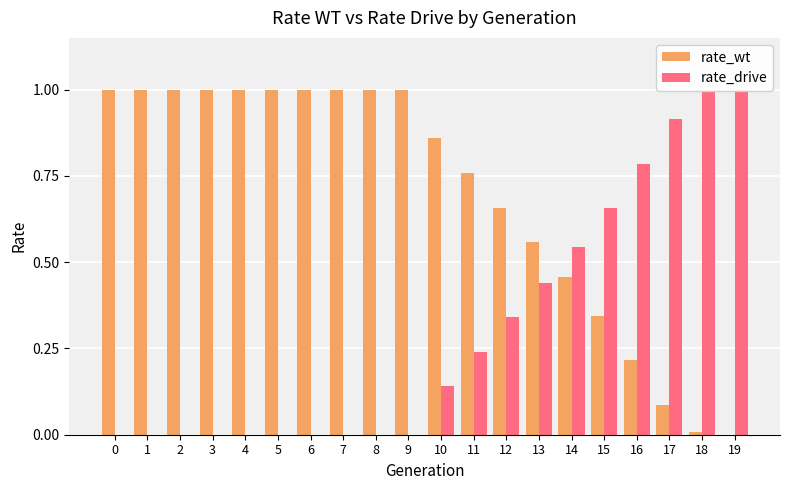

What is the difference between the second highest and minimum values in the rate_drive series?

1.0